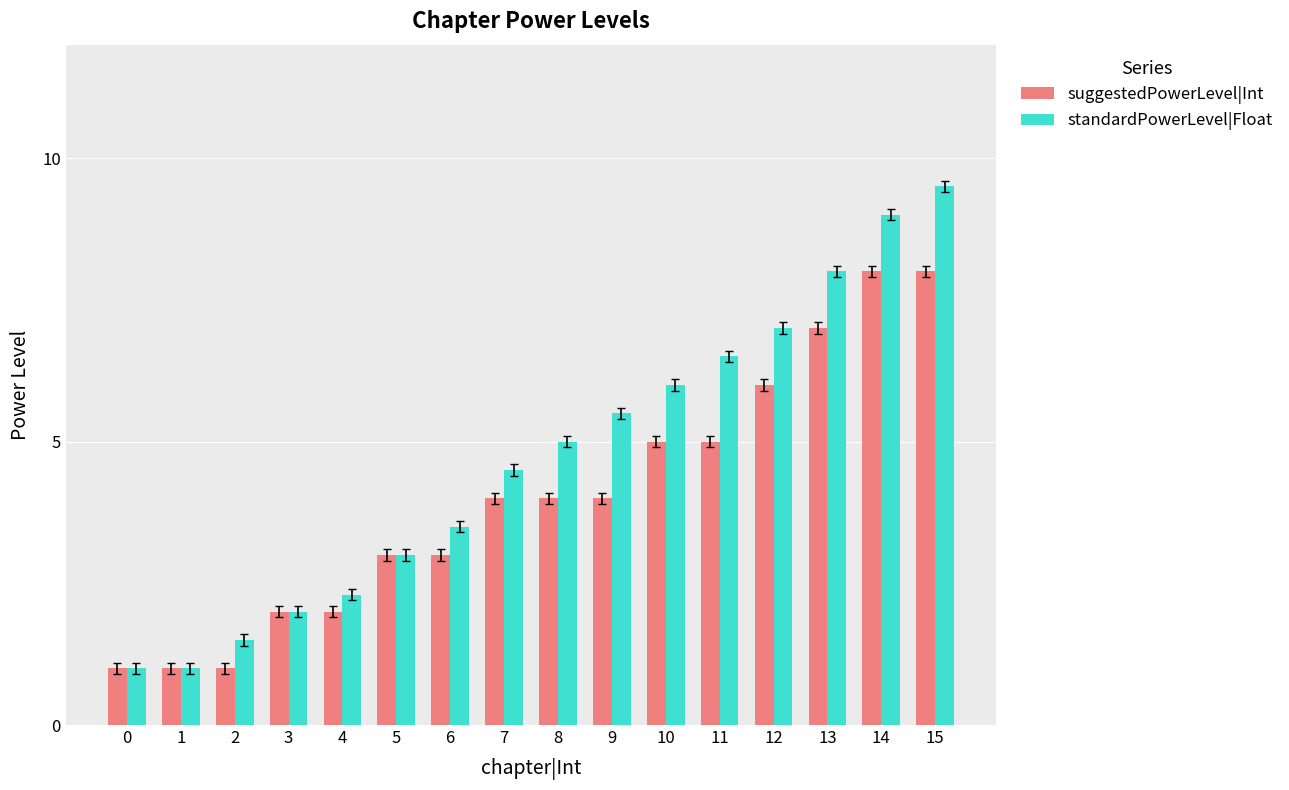

Between 3 and 14, which series saw the biggest shift?

standardPowerLevel|Float